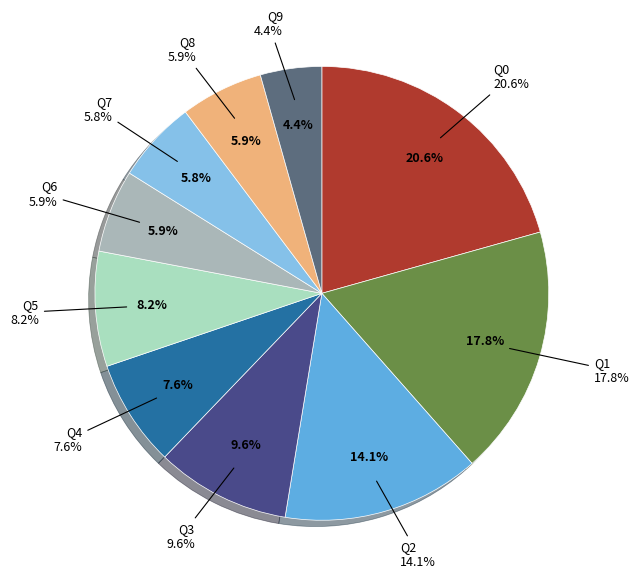

Which has a higher value, Q3 or Q4?

Q3